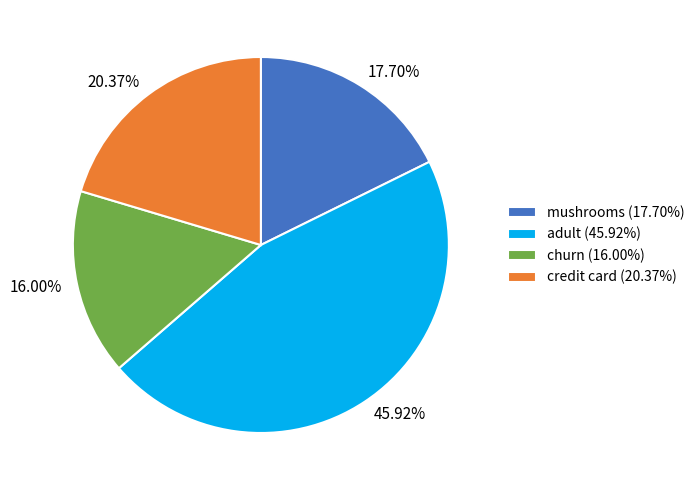

True or false: mushrooms accounts for 33% of the total.

False